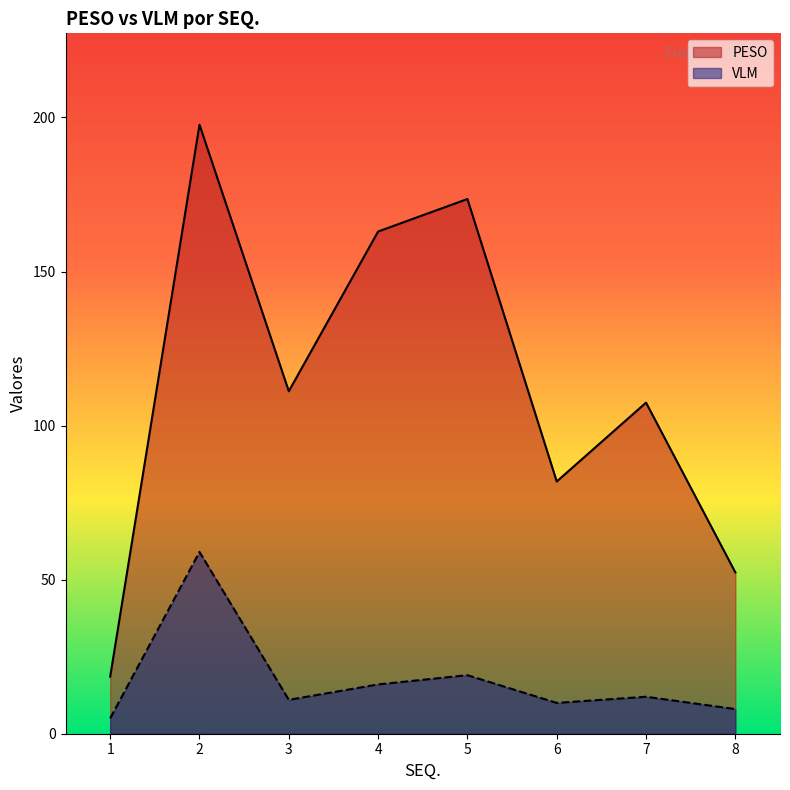

True or false: VLM and PESO cross at least once.

False